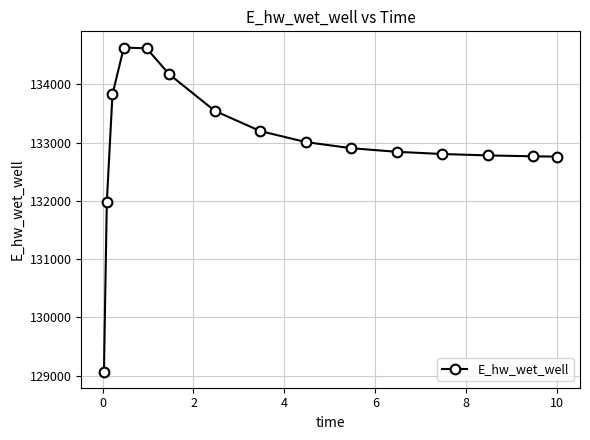

What is the difference between the maximum and minimum values?

5560.3